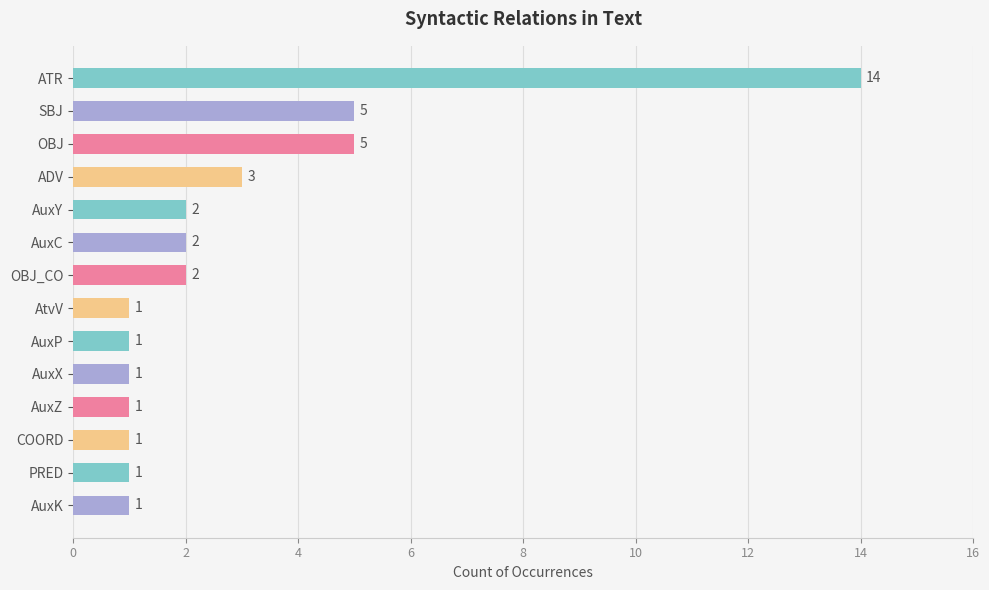

Is it true that the value at SBJ is 9?

False